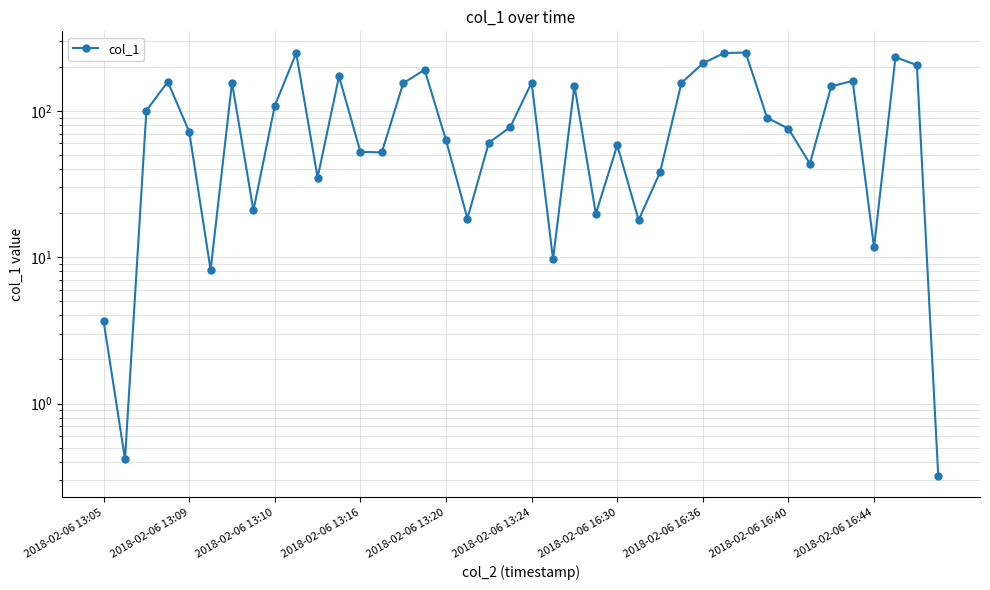

What is the ratio of the value at 10 to the value at 18?

0.6